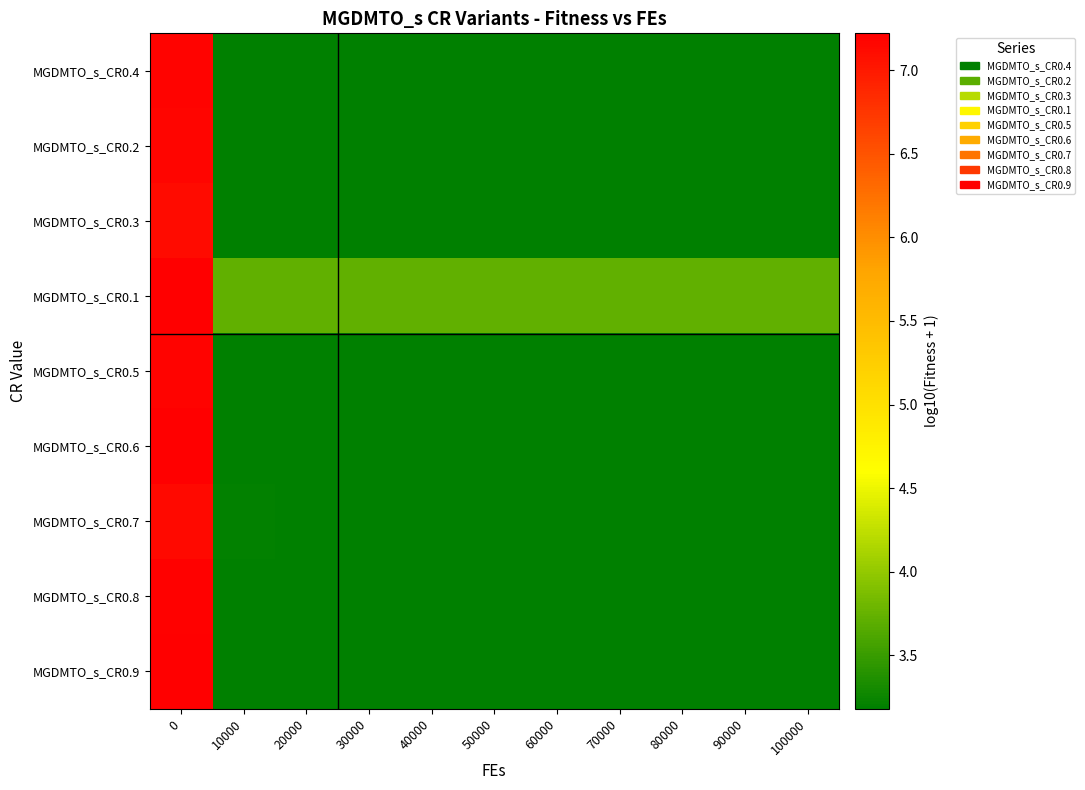

Reading right to left, what are all the values shown in this chart?

MGDMTO_s_CR0.4: 100000=3.2	90000=3.2	80000=3.2	70000=3.2	60000=3.2	50000=3.2	40000=3.2	30000=3.2	20000=3.2	10000=3.2	0=7.2
MGDMTO_s_CR0.2: 100000=3.2	90000=3.2	80000=3.2	70000=3.2	60000=3.2	50000=3.2	40000=3.2	30000=3.2	20000=3.2	10000=3.2	0=7.2
MGDMTO_s_CR0.3: 100000=3.2	90000=3.2	80000=3.2	70000=3.2	60000=3.2	50000=3.2	40000=3.2	30000=3.2	20000=3.2	10000=3.2	0=7.1
MGDMTO_s_CR0.1: 100000=3.7	90000=3.7	80000=3.7	70000=3.7	60000=3.7	50000=3.7	40000=3.7	30000=3.7	20000=3.7	10000=3.7	0=7.2
MGDMTO_s_CR0.5: 100000=3.2	90000=3.2	80000=3.2	70000=3.2	60000=3.2	50000=3.2	40000=3.2	30000=3.2	20000=3.2	10000=3.2	0=7.2
MGDMTO_s_CR0.6: 100000=3.2	90000=3.2	80000=3.2	70000=3.2	60000=3.2	50000=3.2	40000=3.2	30000=3.2	20000=3.2	10000=3.2	0=7.2
MGDMTO_s_CR0.7: 100000=3.2	90000=3.2	80000=3.2	70000=3.2	60000=3.2	50000=3.2	40000=3.2	30000=3.2	20000=3.2	10000=3.2	0=7.1
MGDMTO_s_CR0.8: 100000=3.2	90000=3.2	80000=3.2	70000=3.2	60000=3.2	50000=3.2	40000=3.2	30000=3.2	20000=3.2	10000=3.2	0=7.2
MGDMTO_s_CR0.9: 100000=3.2	90000=3.2	80000=3.2	70000=3.2	60000=3.2	50000=3.2	40000=3.2	30000=3.2	20000=3.2	10000=3.2	0=7.2